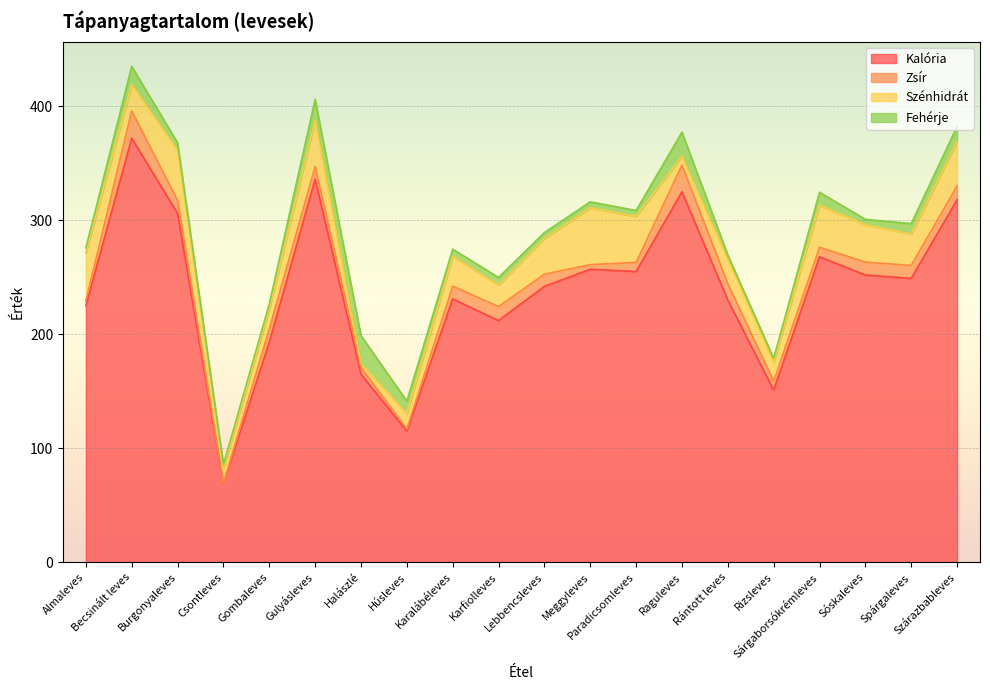

True or false: Szénhidrát has a value of 12.8 at Raguleves.

False